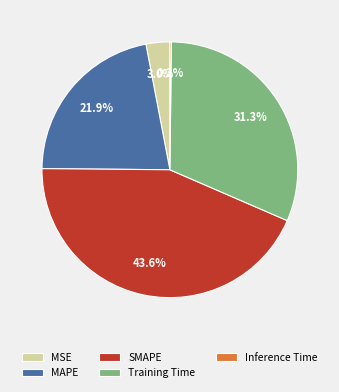

Is it true that Training Time is 31% of the pie?

True